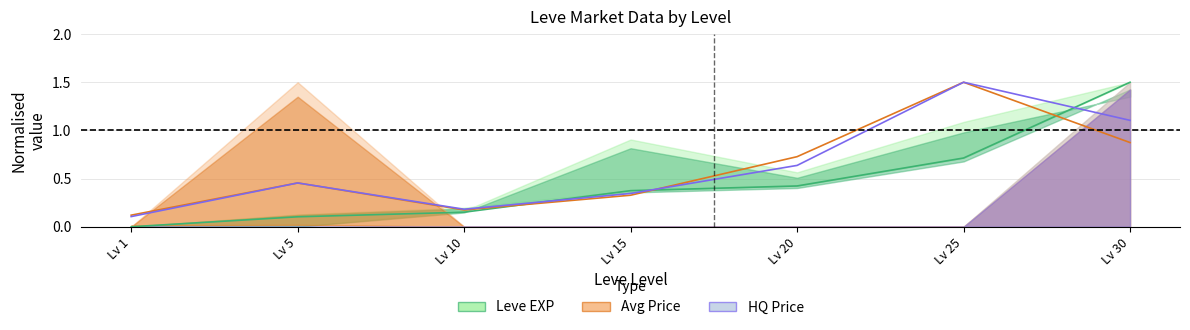

What is the average value of the HQ Price mid series?

0.6